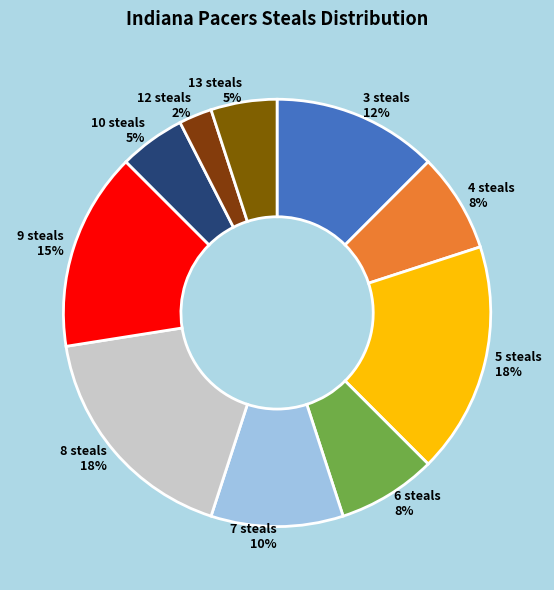

Which category has the smallest portion of the pie?

12 steals